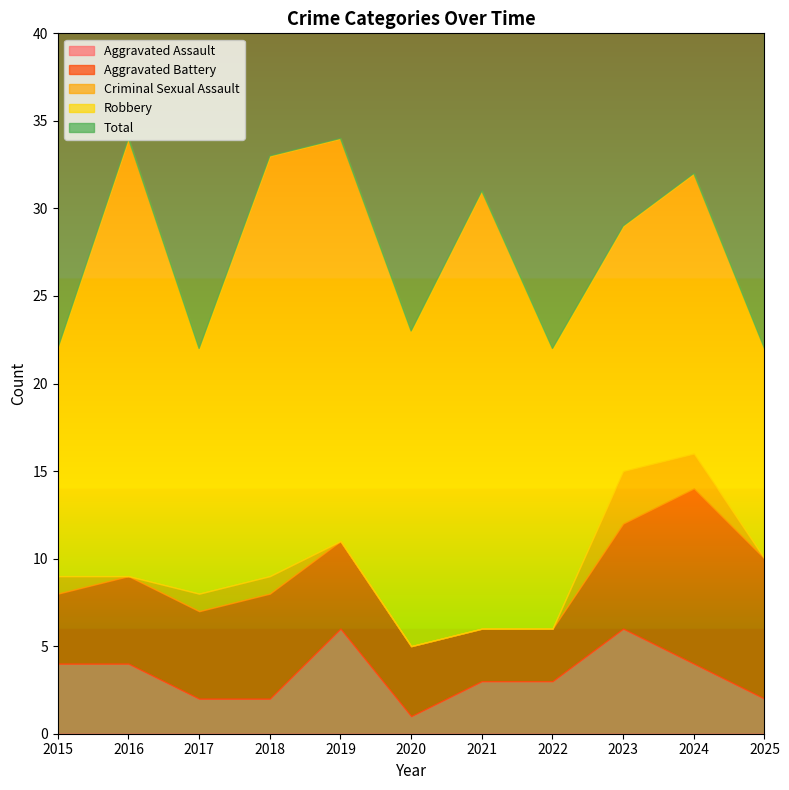

Which has a higher value, 2018 or 2022?

2022